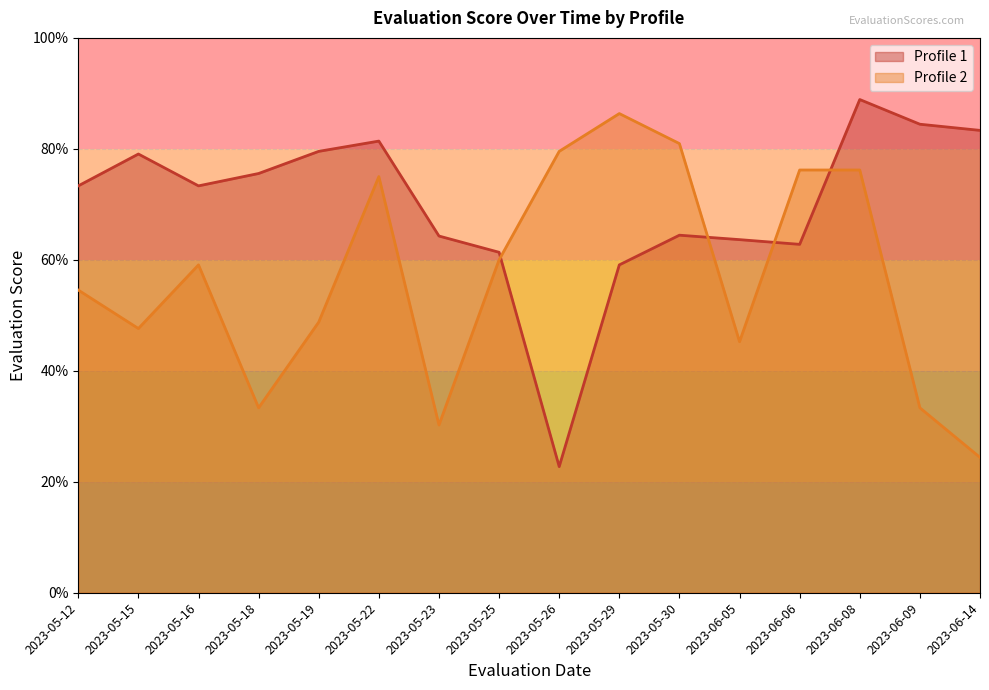

At 2023-05-23, list the series in order from largest to smallest.

Profile 1, Profile 2